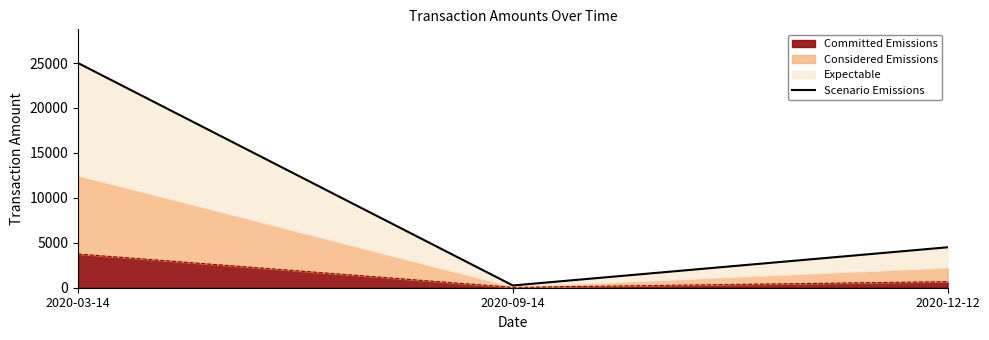

What is the change in value from 2020-03-14 to 2020-12-12?

-20500